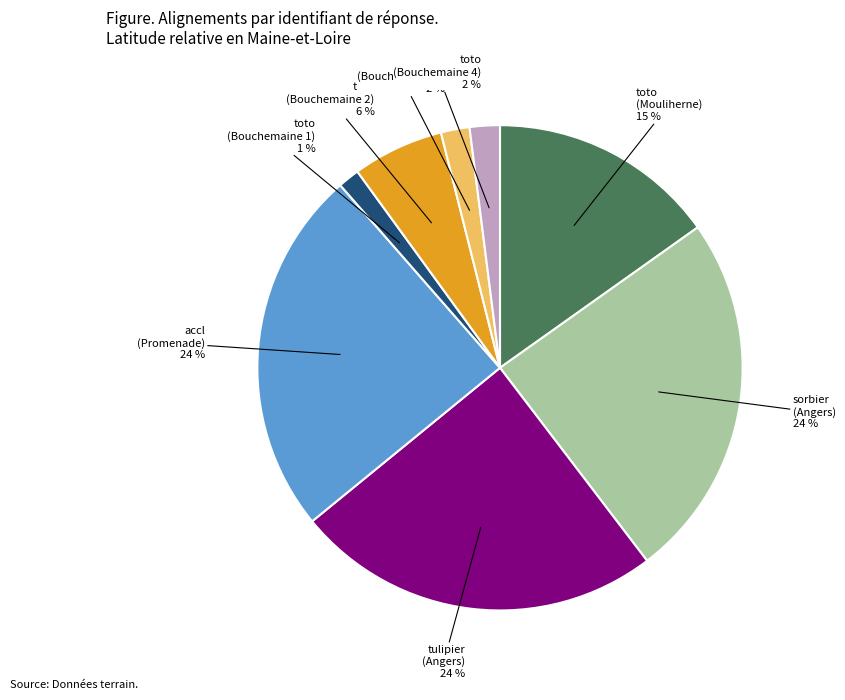

To the nearest percent, what is the average slice percentage?

12%